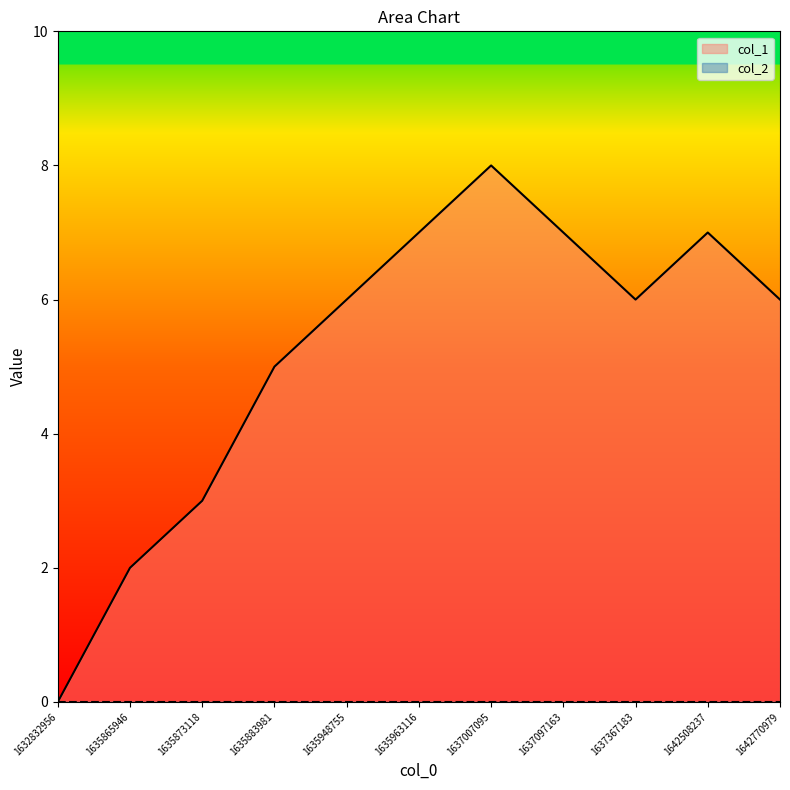

Rank the categories by value from lowest to highest.

1632832956, 1635865946, 1635873118, 1635883981, 1635948755, 1637367183, 1642770979, 1635963116, 1637097163, 1642508237, 1637007095